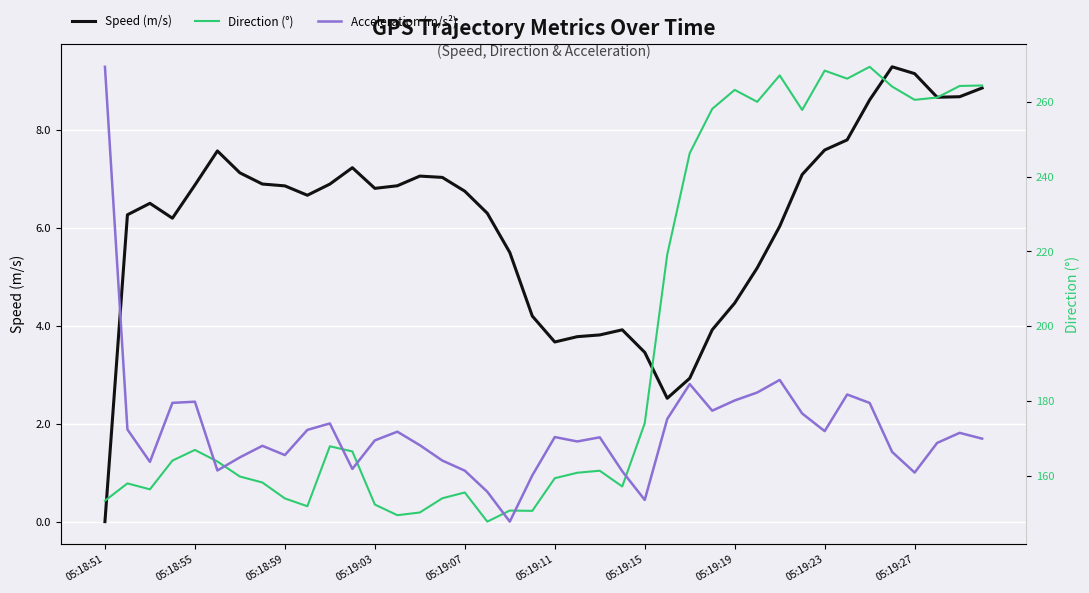

Which series changed the most between 30 and 34?

Speed (m/s)